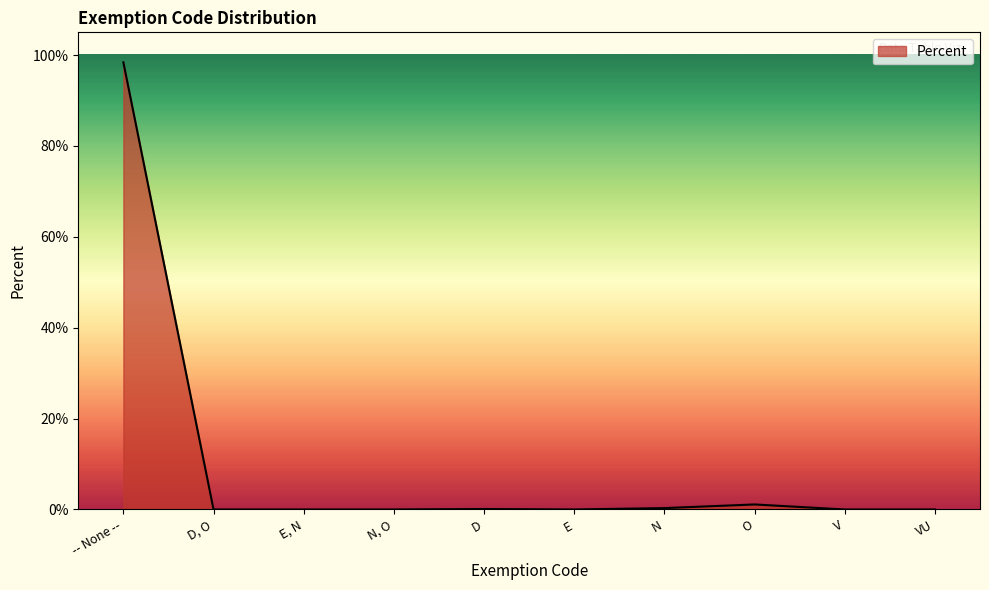

Which has a higher value, O or V?

O